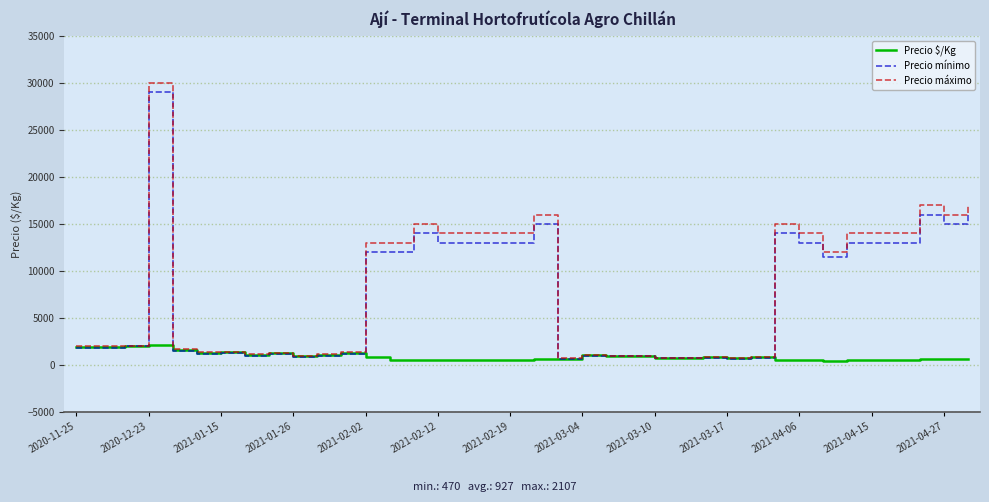

Which series has the largest range (max minus min)?

Precio máximo